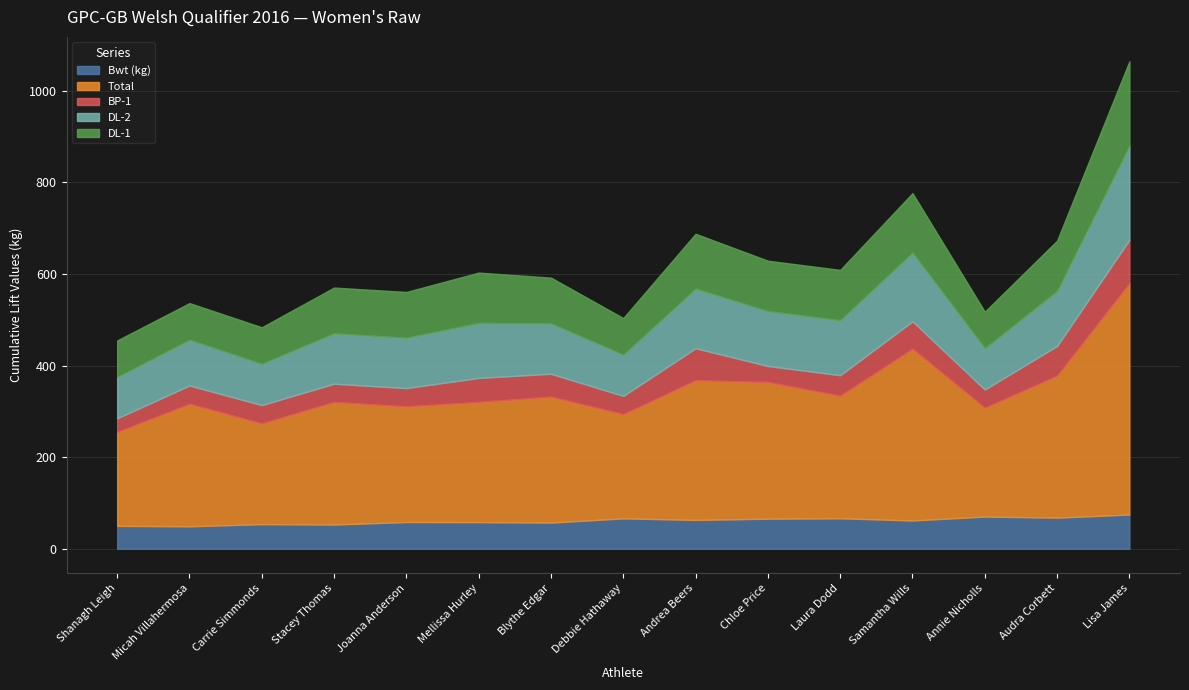

How many distinct data groups are displayed?

5